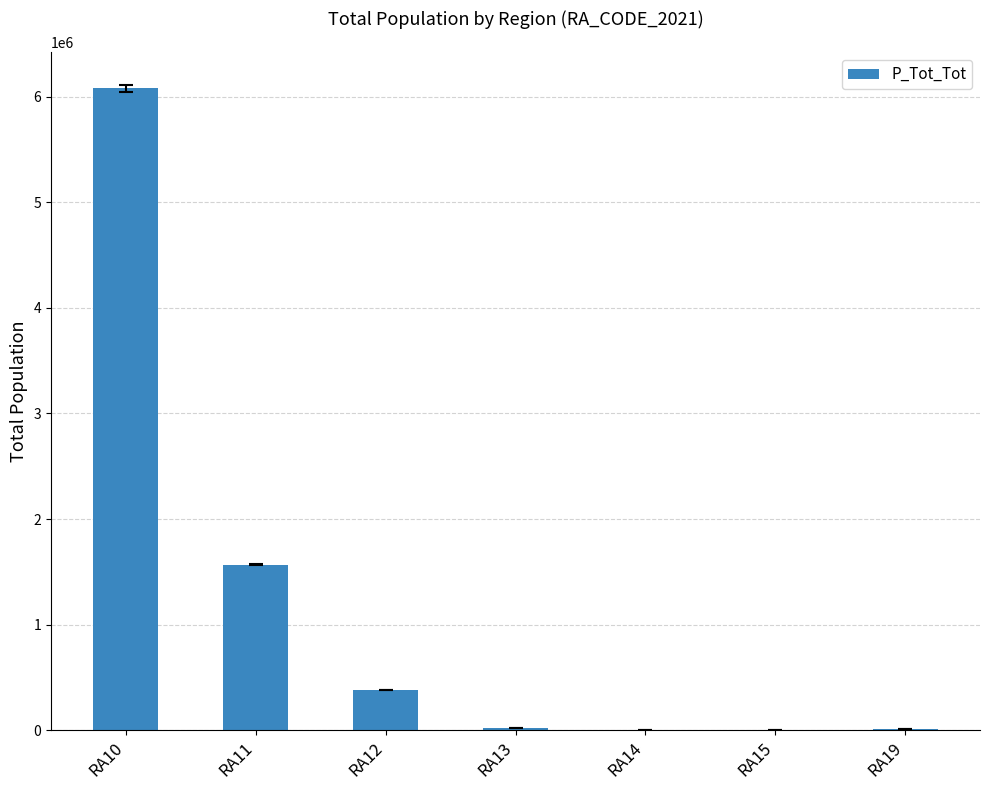

What is the sum of the values at RA12 and RA11?

1947430